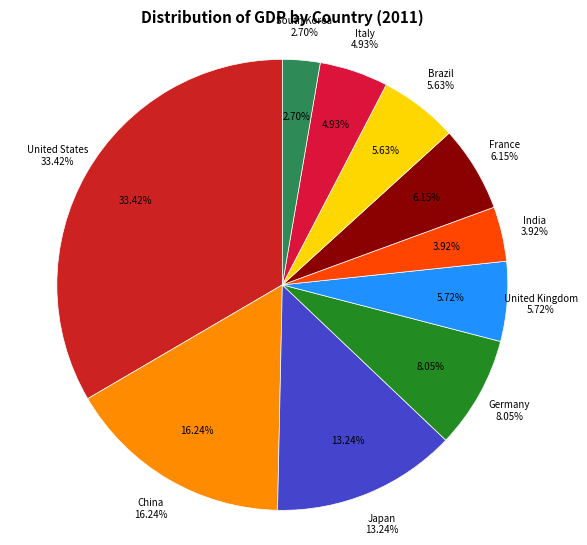

Does India represent more than half of the total?

No